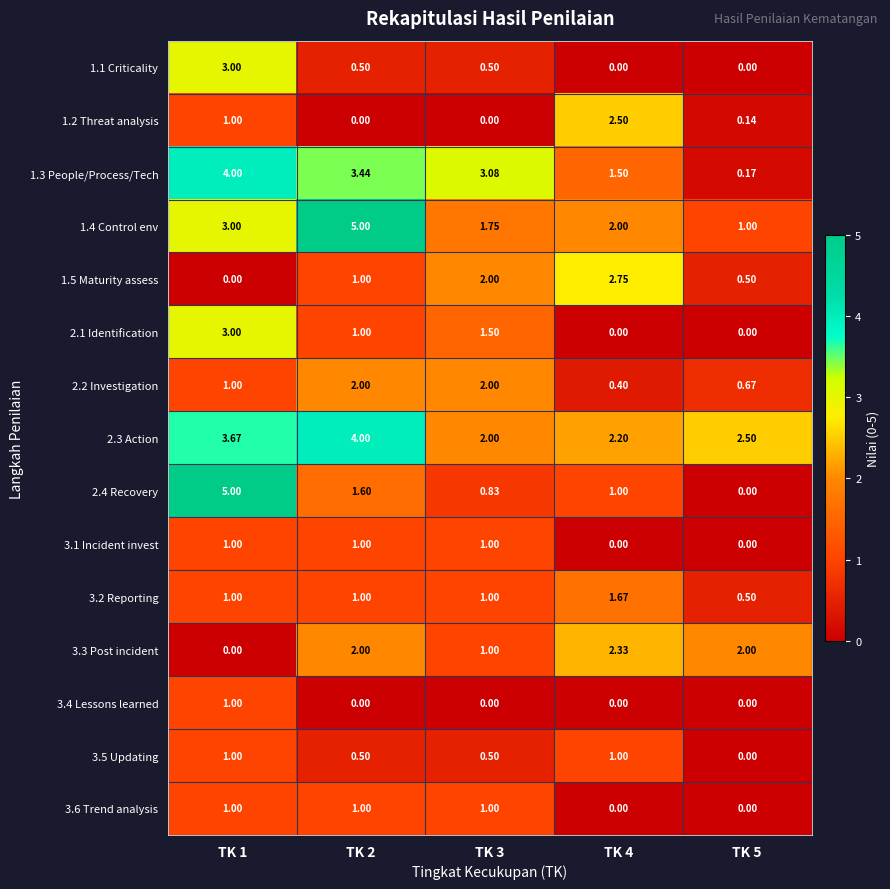

At which category is the sum across all series the highest?

TK 1